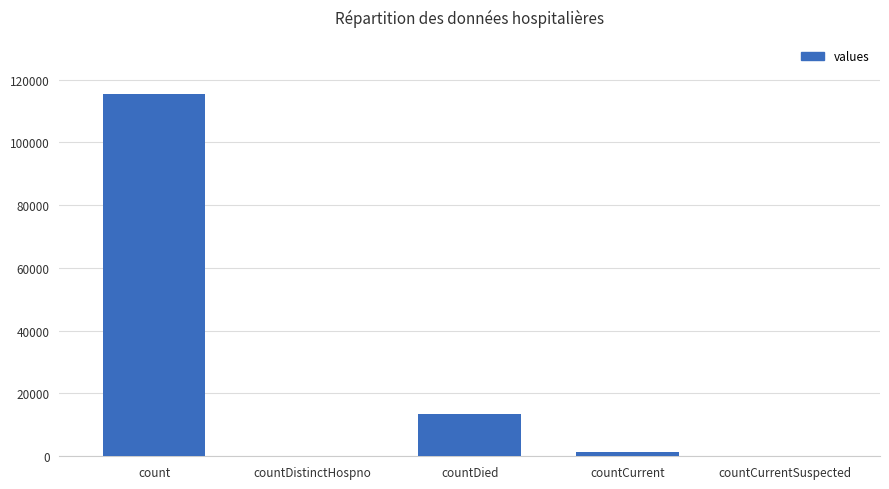

At which label is the value closest to 57689?

countDied